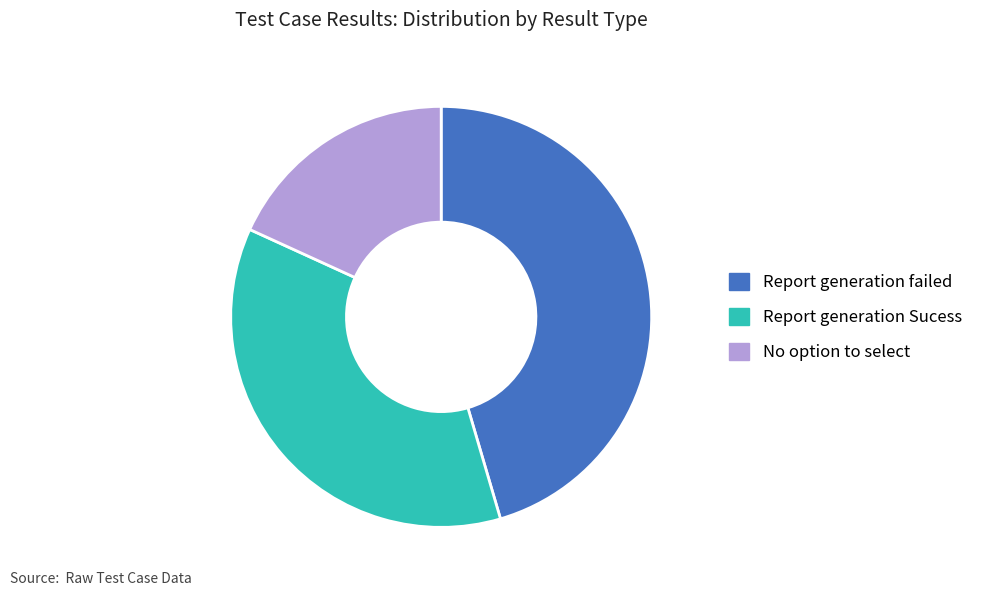

Rank the categories by value from highest to lowest.

Report generation failed, Report generation Sucess, No option to select